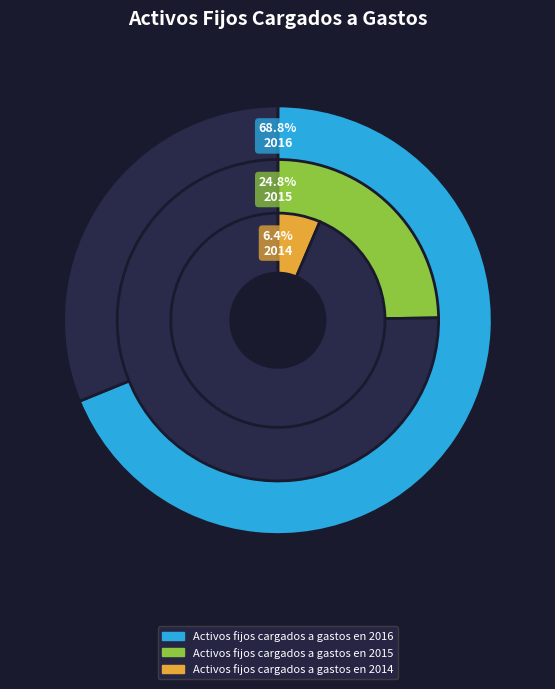

What is the majority slice?

Activos fijos cargados a gastos en 2016